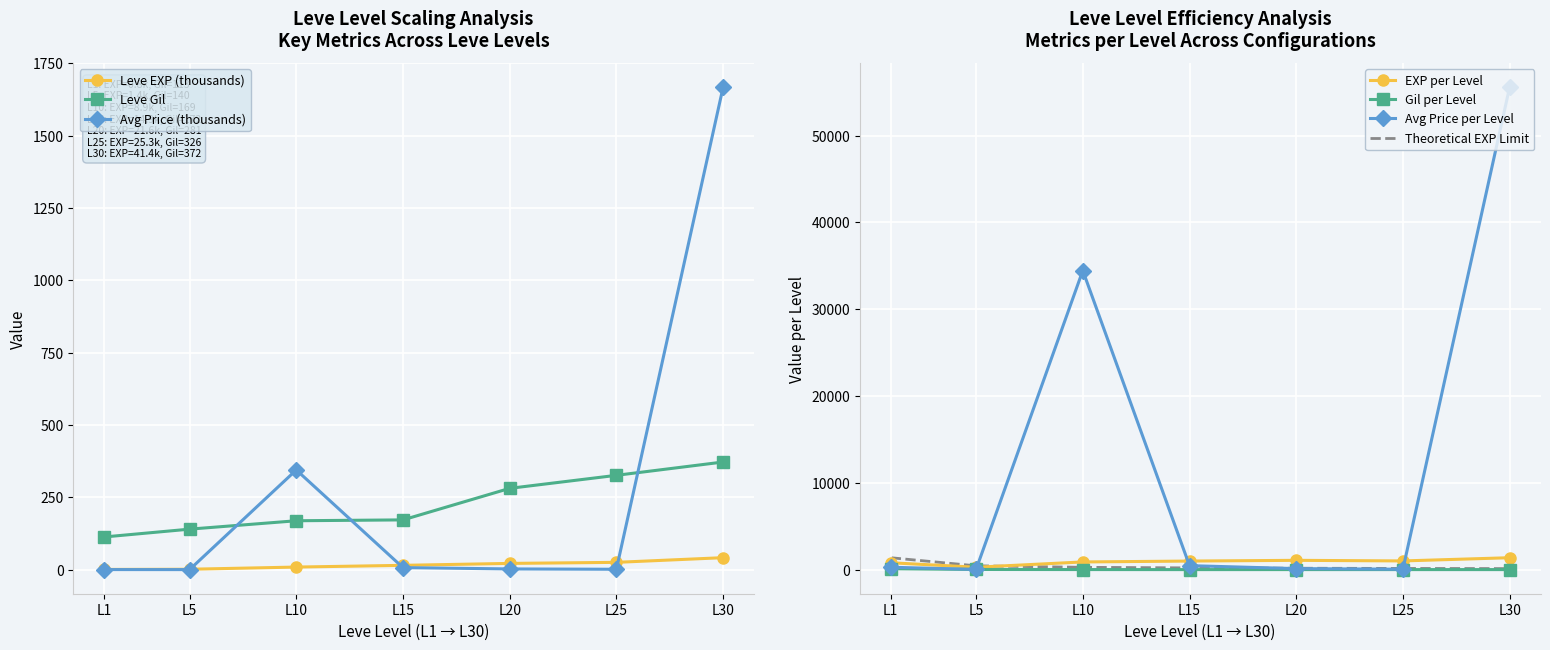

How many values in the currentAveragePrice series are below 2?

3